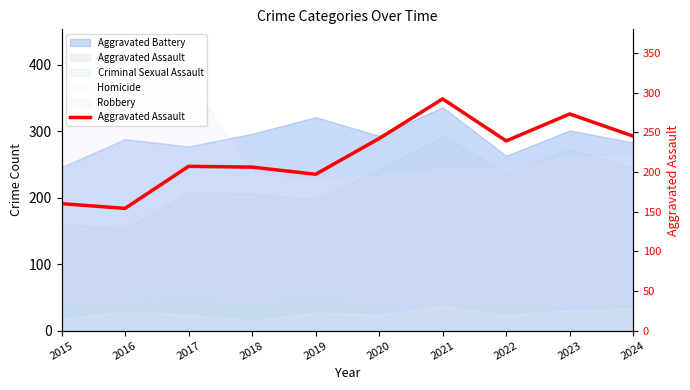

The value at 2017 is 310. True or false?

False